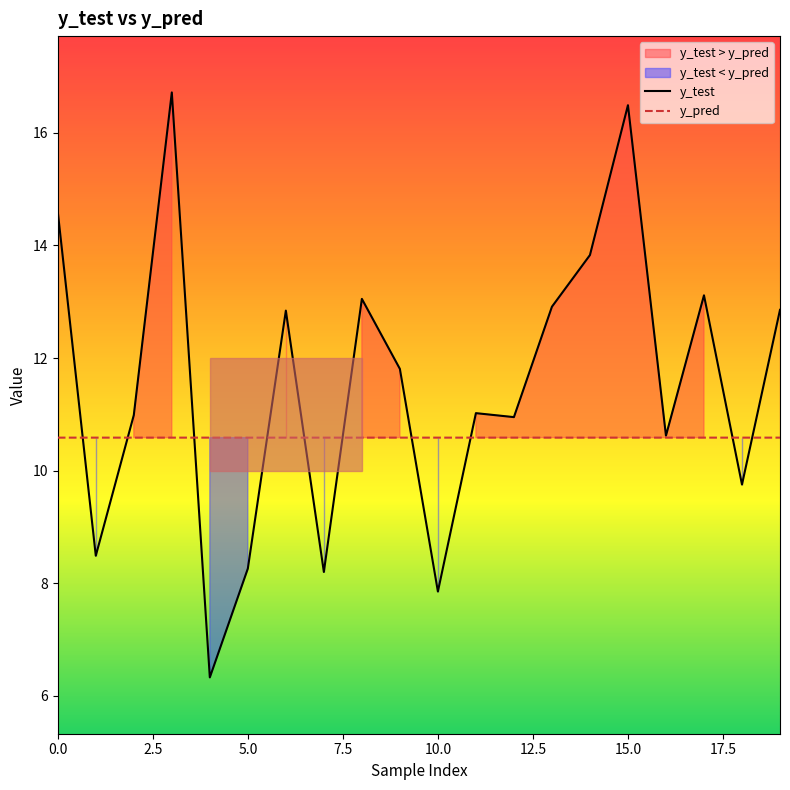

True or false: y_pred has more than 1 points higher than both neighbors.

True